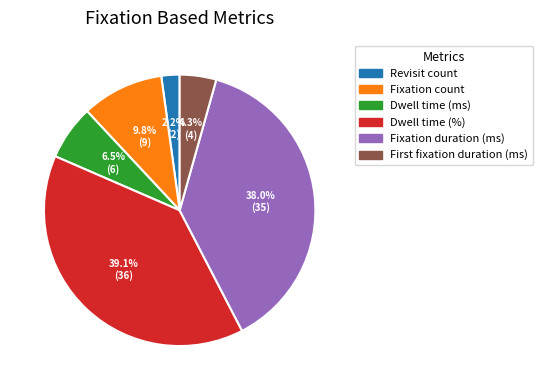

Does any single category account for the majority?

No